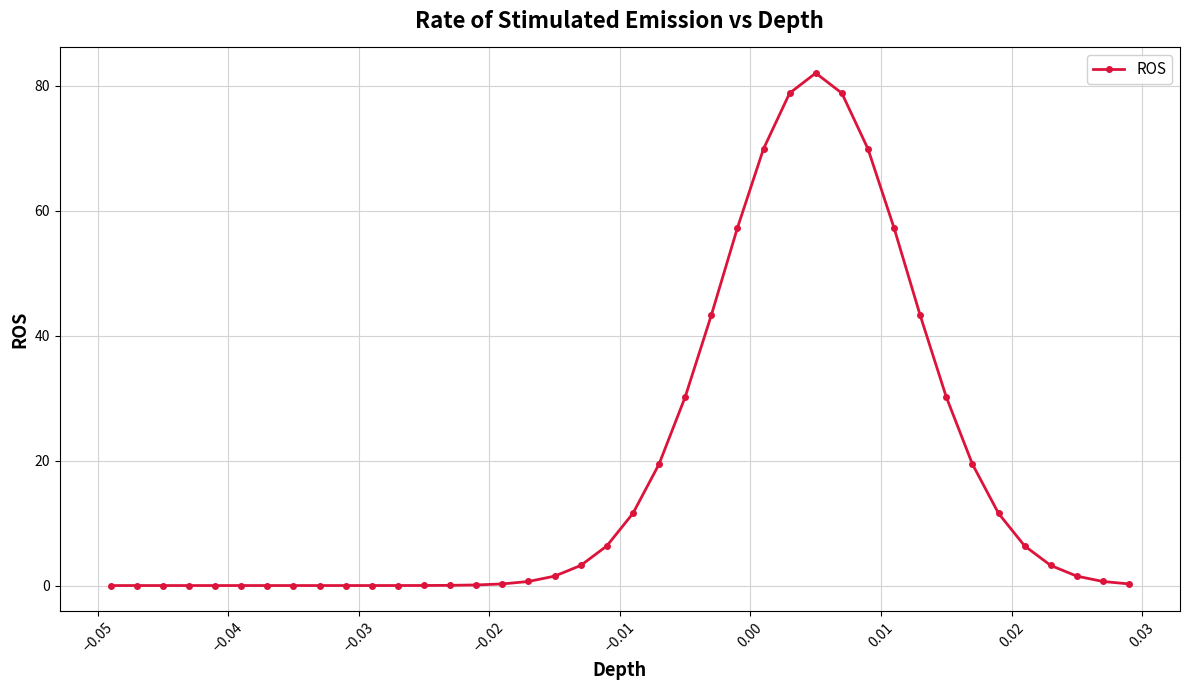

What is the sum of all values?

726.6